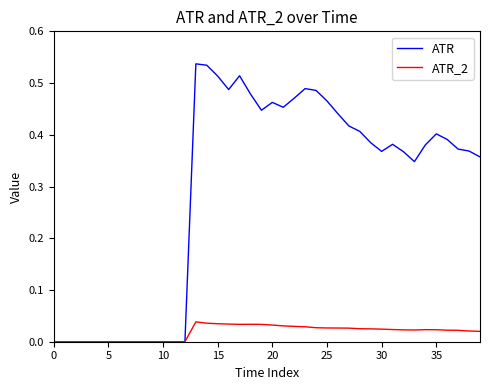

Which series has the largest total across all categories?

ATR